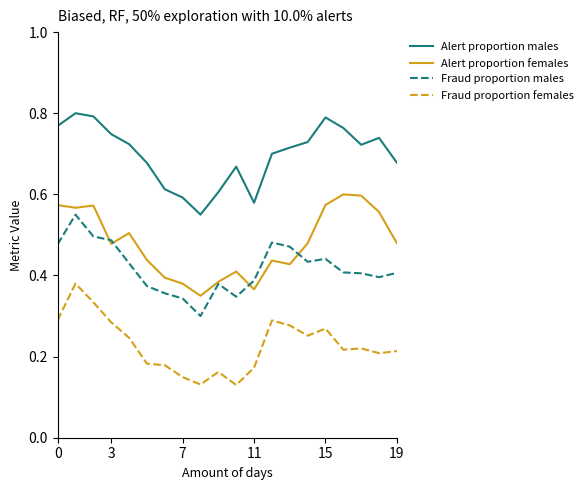

True or false: Fraud proportion males and Fraud proportion females cross at least once.

False